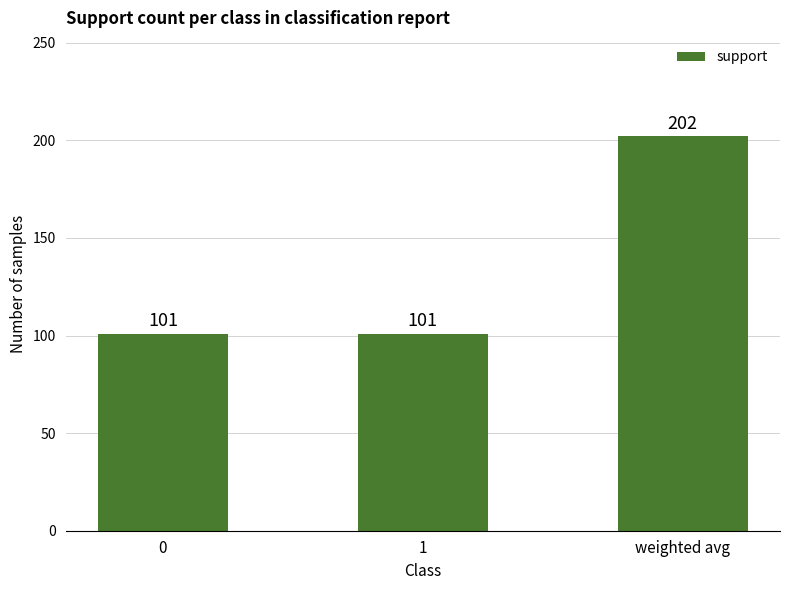

How many series are shown in this chart?

1